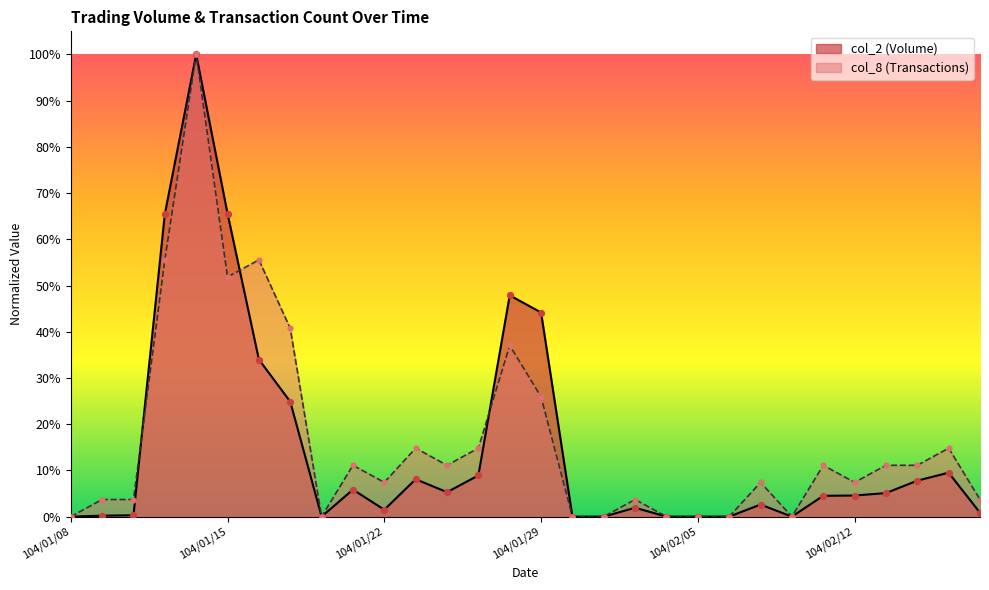

What are all the series names shown in the legend?

col_2 (Volume), col_8 (Transactions)